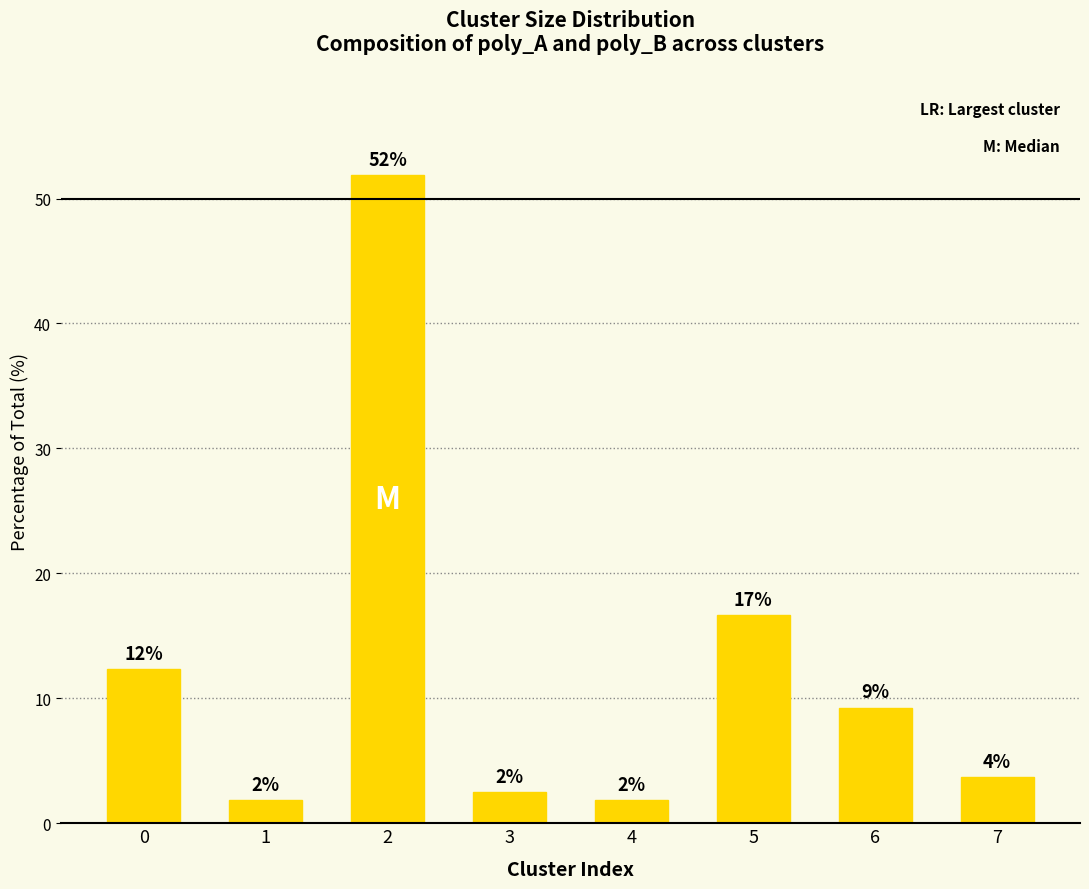

What is the change in value from 2 to 7?

-48.1